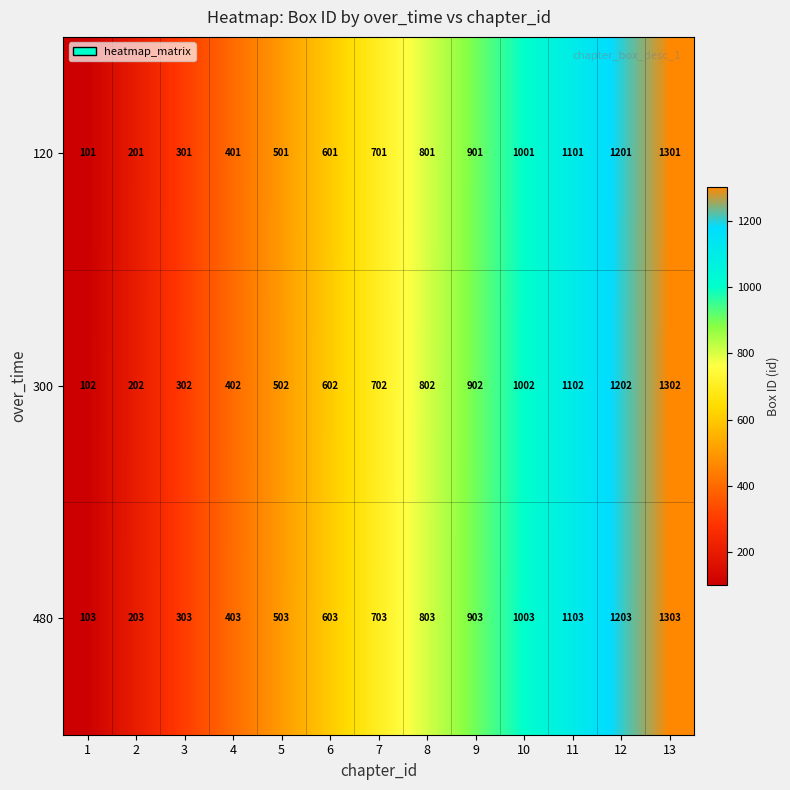

What is the total value across all series at 11?

3306